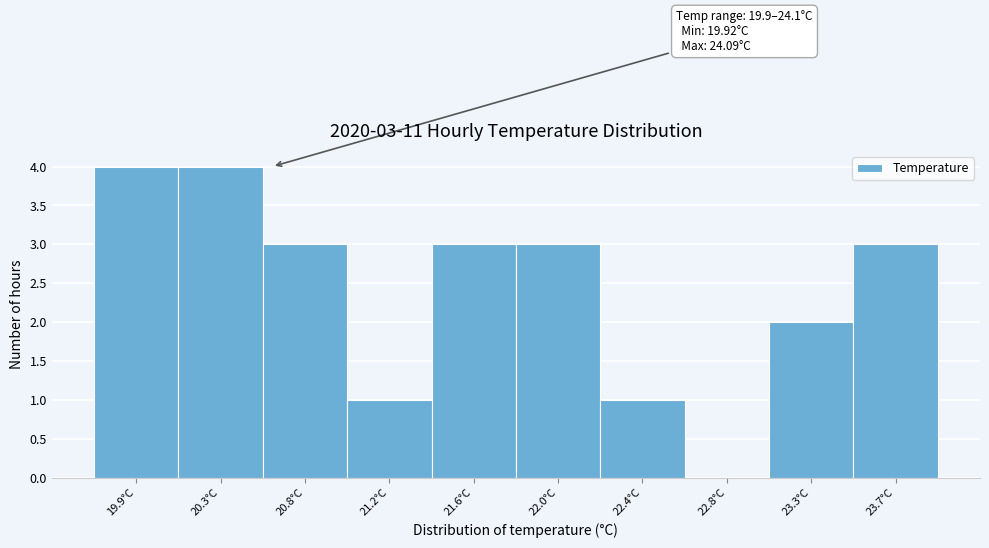

Reading left to right, extract all data points from this chart.

19.9°C=4	20.3°C=4	20.8°C=3	21.2°C=1	21.6°C=3	22.0°C=3	22.4°C=1	22.8°C=0	23.3°C=2	23.7°C=3